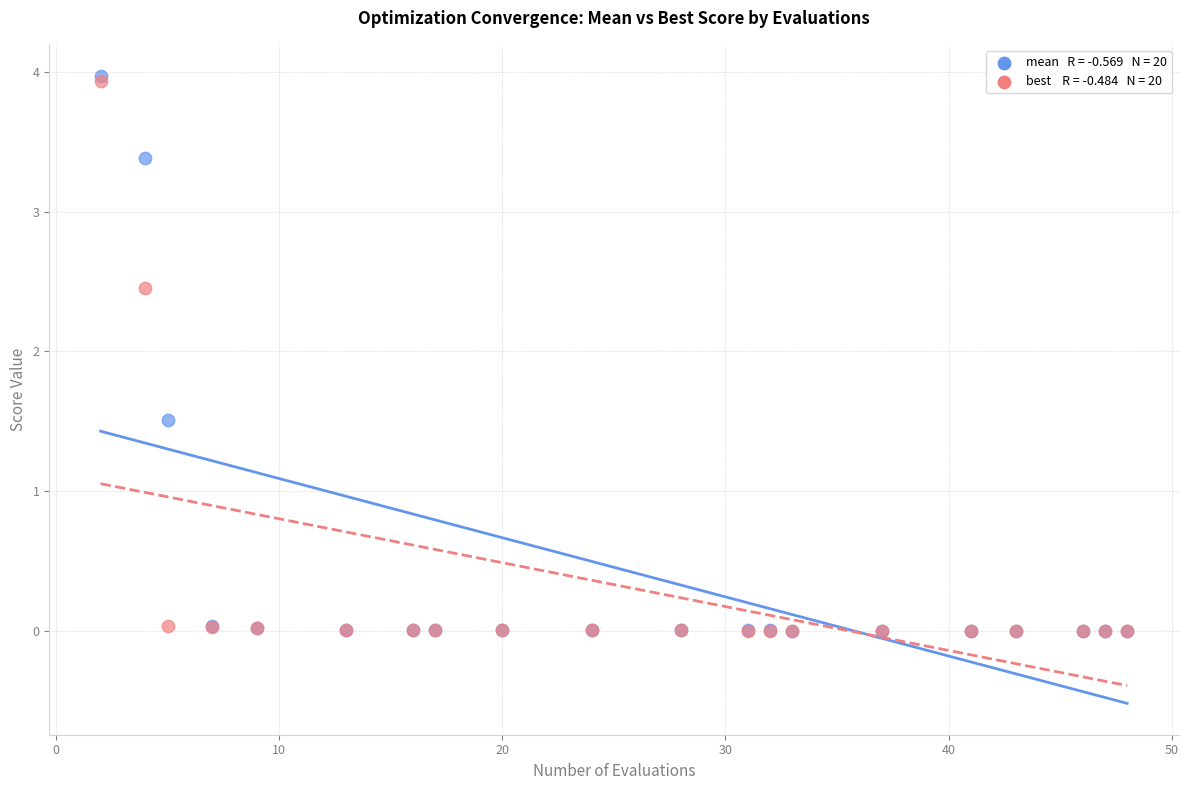

Across all series, what Y value is closest to 1?

1.5